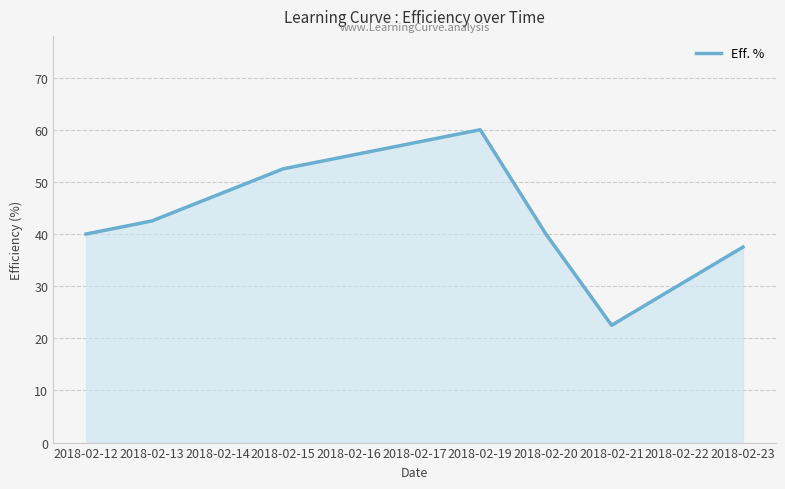

At which category does the chart reach its minimum across all series?

2018-02-21